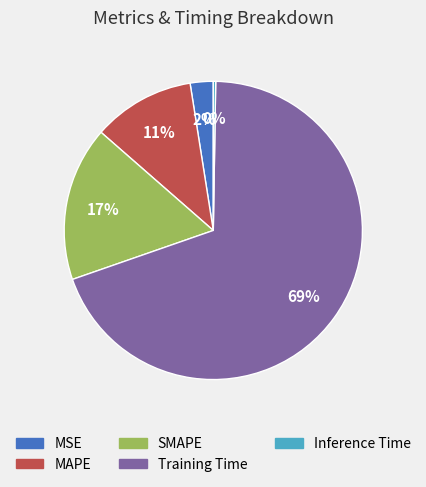

To the nearest percent, what percentage of the pie is SMAPE?

17%